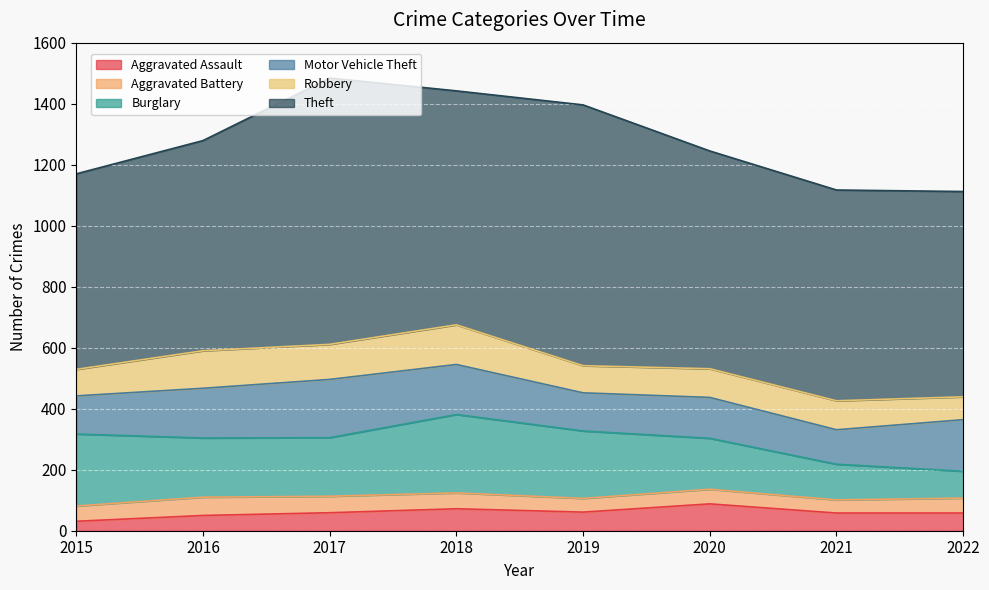

Reading left to right, list all the values displayed in this chart.

Aggravated Assault: 2015=31	2016=50	2017=59	2018=72	2019=61	2020=88	2021=58	2022=58
Aggravated Battery: 2015=50	2016=60	2017=54	2018=52	2019=45	2020=48	2021=43	2022=49
Burglary: 2015=236	2016=194	2017=192	2018=257	2019=221	2020=167	2021=117	2022=88
Motor Vehicle Theft: 2015=125	2016=163	2017=191	2018=164	2019=125	2020=134	2021=113	2022=169
Robbery: 2015=87	2016=123	2017=115	2018=130	2019=89	2020=94	2021=95	2022=75
Theft: 2015=641	2016=689	2017=873	2018=767	2019=855	2020=714	2021=691	2022=673